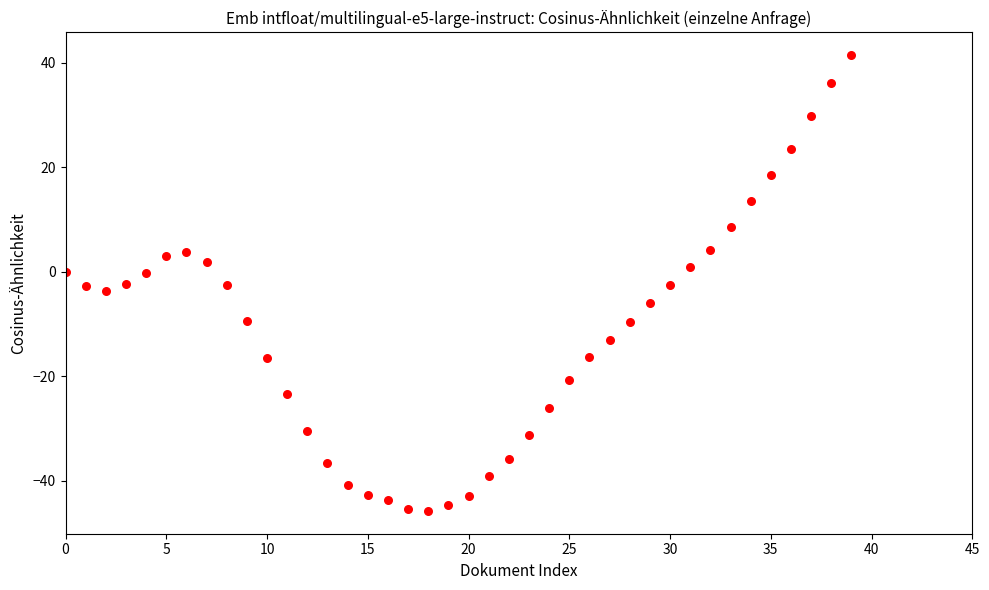

What is the range of Y values (max minus min)?

87.3